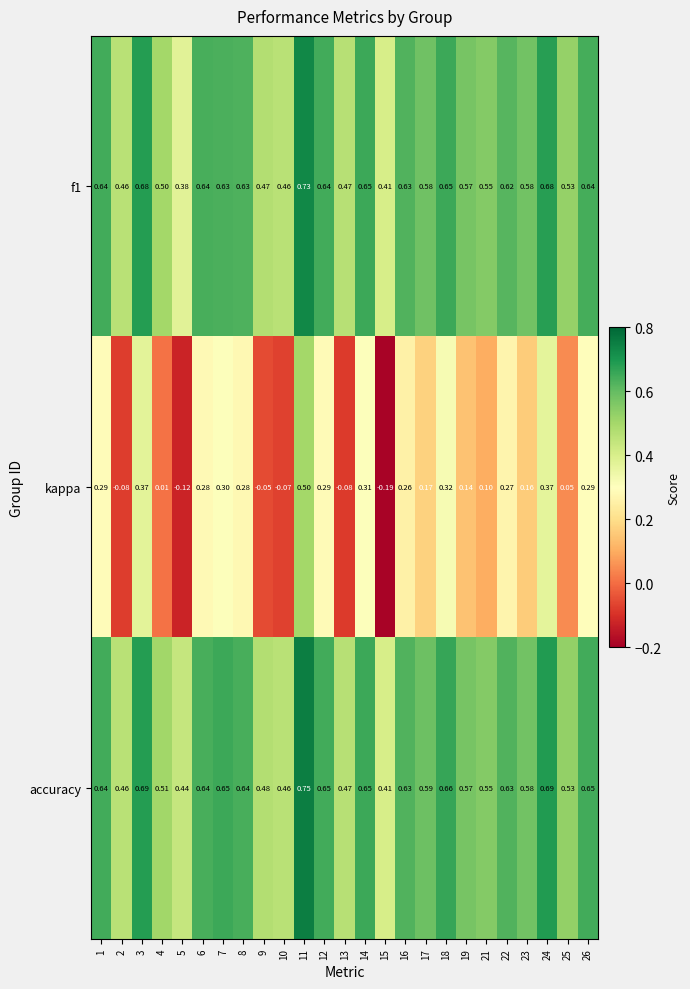

What is the total value across all series at 1?

1.6